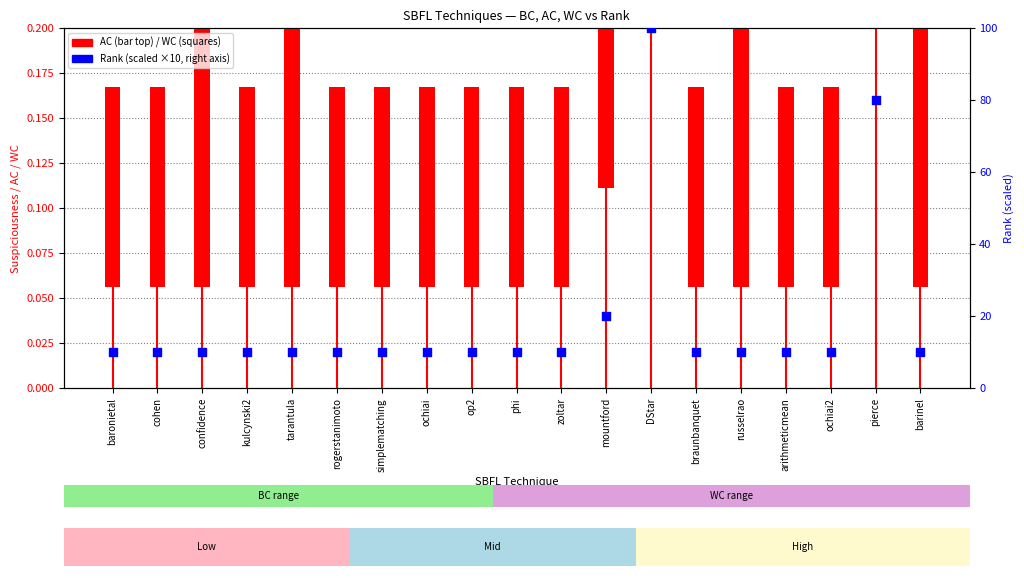

What is the total value across all series at zoltar?

10.4